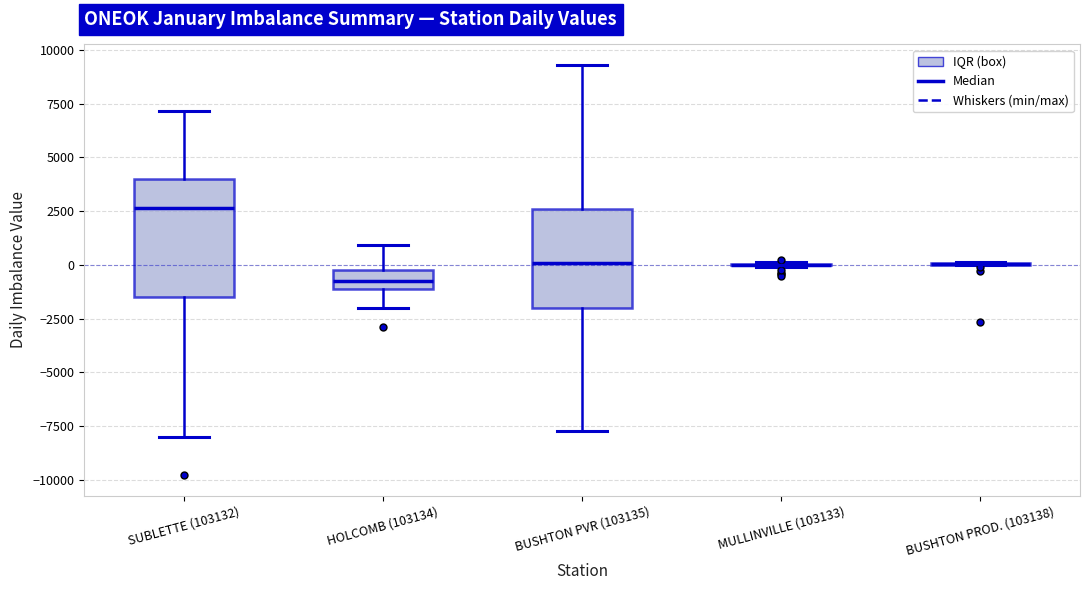

Where is the upper edge of the box for HOLCOMB (103134) on the y-axis? The values are not printed on the chart, so give them approximately, as read against the axis.

0